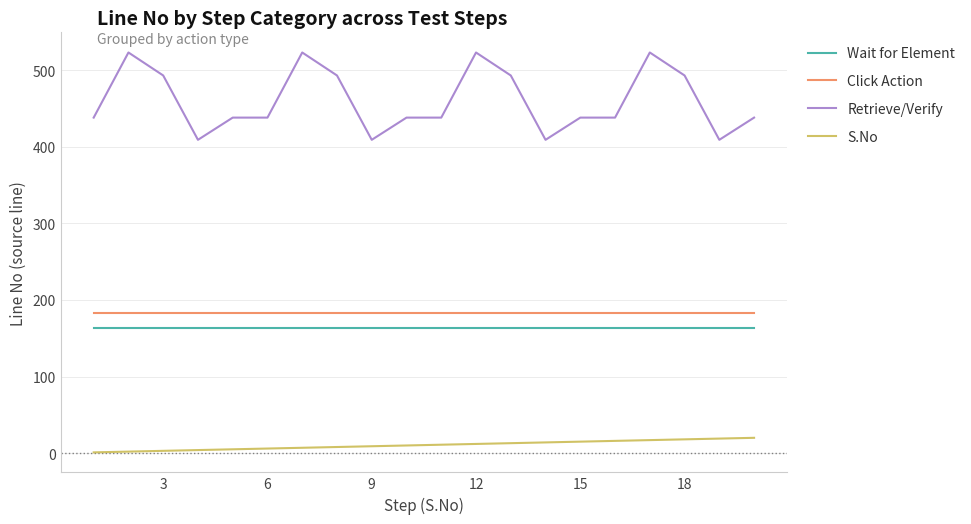

Which series has the largest total across all categories?

Retrieve/Verify